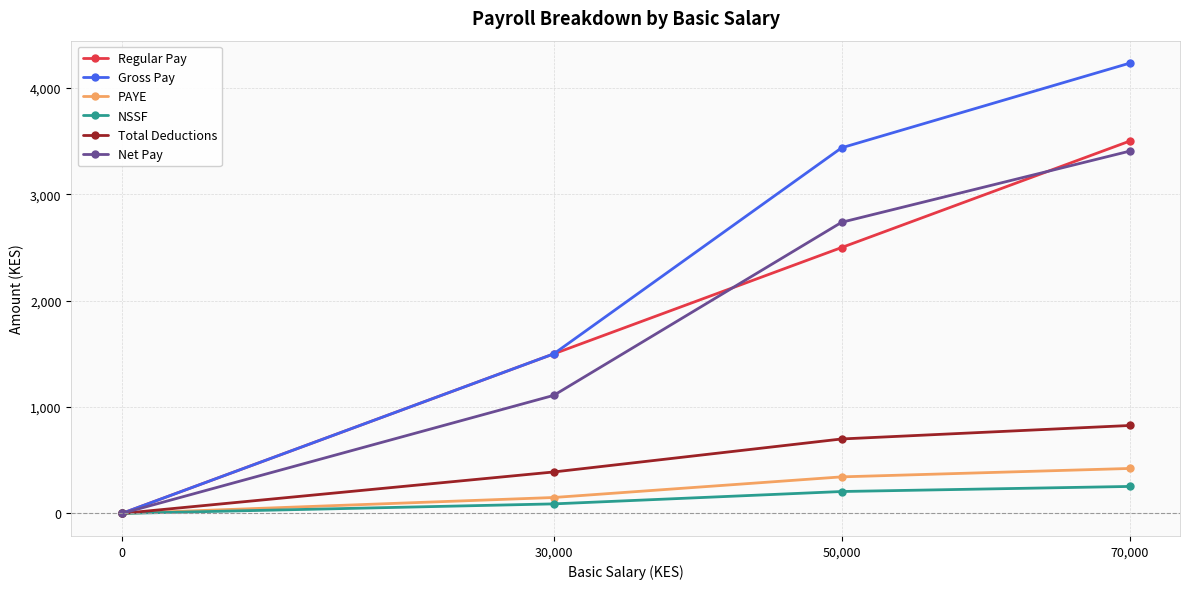

At which label does Regular Pay reach its peak?

70,000